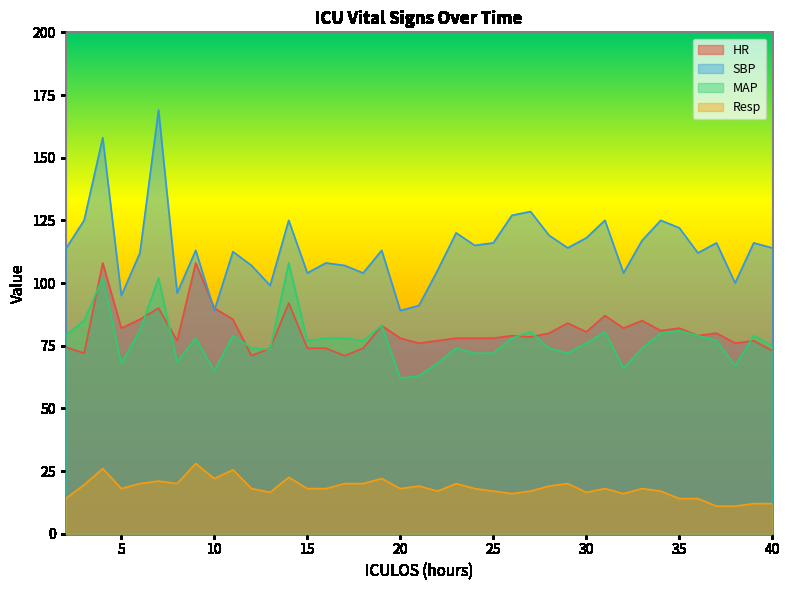

Reading left to right, list all the values displayed in this chart.

HR: 2=74.5	3=72.0	4=108.0	5=82.0	6=85.5	7=90.0	8=77.0	9=108.0	10=90.0	11=85.5	12=71.0	13=74.0	14=92.0	15=74.0	16=74.0	17=71.0	18=74.0	19=83.0	20=78.0	21=76.0	22=77.0	23=78.0	24=78.0	25=78.0	26=79.0	27=78.5	28=80.0	29=84.0	30=80.5	31=87.0	32=82.0	33=85.0	34=81.0	35=82.0	36=79.0	37=80.0	38=76.0	39=77.0	40=73.0
SBP: 2=113.5	3=125.0	4=158.0	5=95.0	6=112.0	7=169.0	8=96.0	9=113.0	10=89.0	11=112.5	12=107.0	13=99.0	14=125.0	15=104.0	16=108.0	17=107.0	18=104.0	19=113.0	20=89.0	21=91.0	22=105.0	23=120.0	24=115.0	25=116.0	26=127.0	27=128.5	28=119.0	29=114.0	30=118.0	31=125.0	32=104.0	33=117.0	34=125.0	35=122.0	36=112.0	37=116.0	38=100.0	39=116.0	40=114.0
MAP: 2=79.0	3=85.0	4=102.0	5=68.0	6=81.0	7=102.0	8=68.5	9=78.0	10=65.0	11=79.0	12=74.0	13=73.5	14=108.0	15=77.0	16=78.0	17=78.0	18=77.0	19=83.0	20=62.0	21=63.0	22=68.0	23=74.0	24=72.0	25=72.0	26=78.0	27=80.5	28=74.0	29=72.0	30=76.0	31=80.5	32=66.0	33=74.0	34=80.0	35=81.0	36=79.0	37=77.0	38=67.0	39=79.0	40=75.0
Resp: 2=14.0	3=19.5	4=26.0	5=18.0	6=20.0	7=21.0	8=20.0	9=28.0	10=22.0	11=25.5	12=18.0	13=16.5	14=22.5	15=18.0	16=18.0	17=20.0	18=20.0	19=22.0	20=18.0	21=19.0	22=17.0	23=20.0	24=18.0	25=17.0	26=16.0	27=17.0	28=19.0	29=20.0	30=16.5	31=18.0	32=16.0	33=18.0	34=17.0	35=14.0	36=14.0	37=11.0	38=11.0	39=12.0	40=12.0